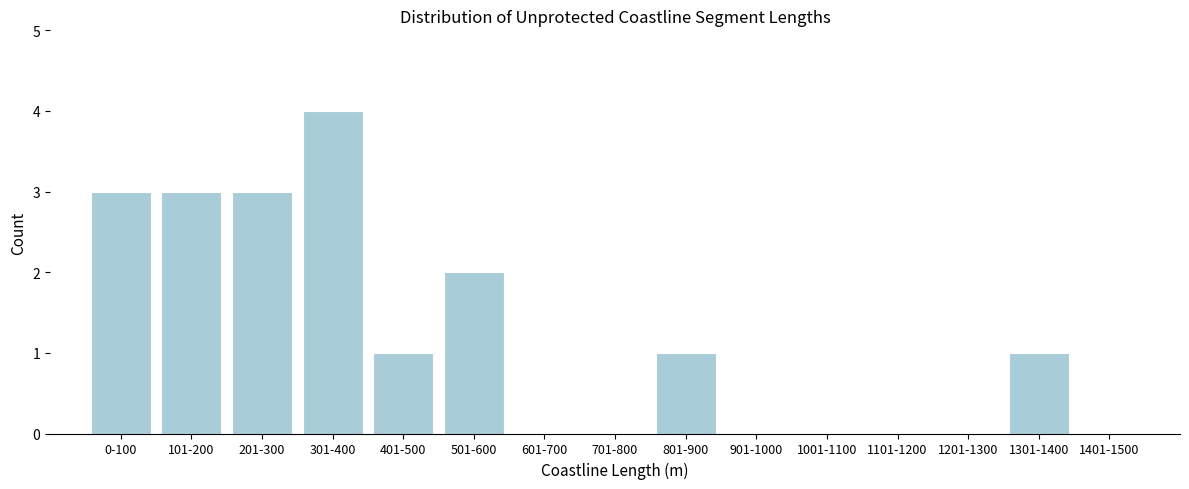

Reading right to left, extract all data points from this chart.

1401-1500=0	1301-1400=1	1201-1300=0	1101-1200=0	1001-1100=0	901-1000=0	801-900=1	701-800=0	601-700=0	501-600=2	401-500=1	301-400=4	201-300=3	101-200=3	0-100=3